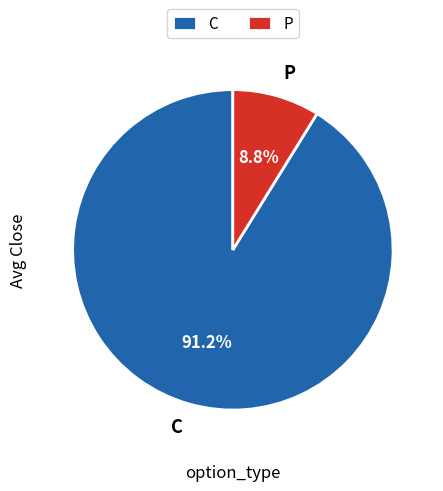

Which slice represents more than half of the pie?

C